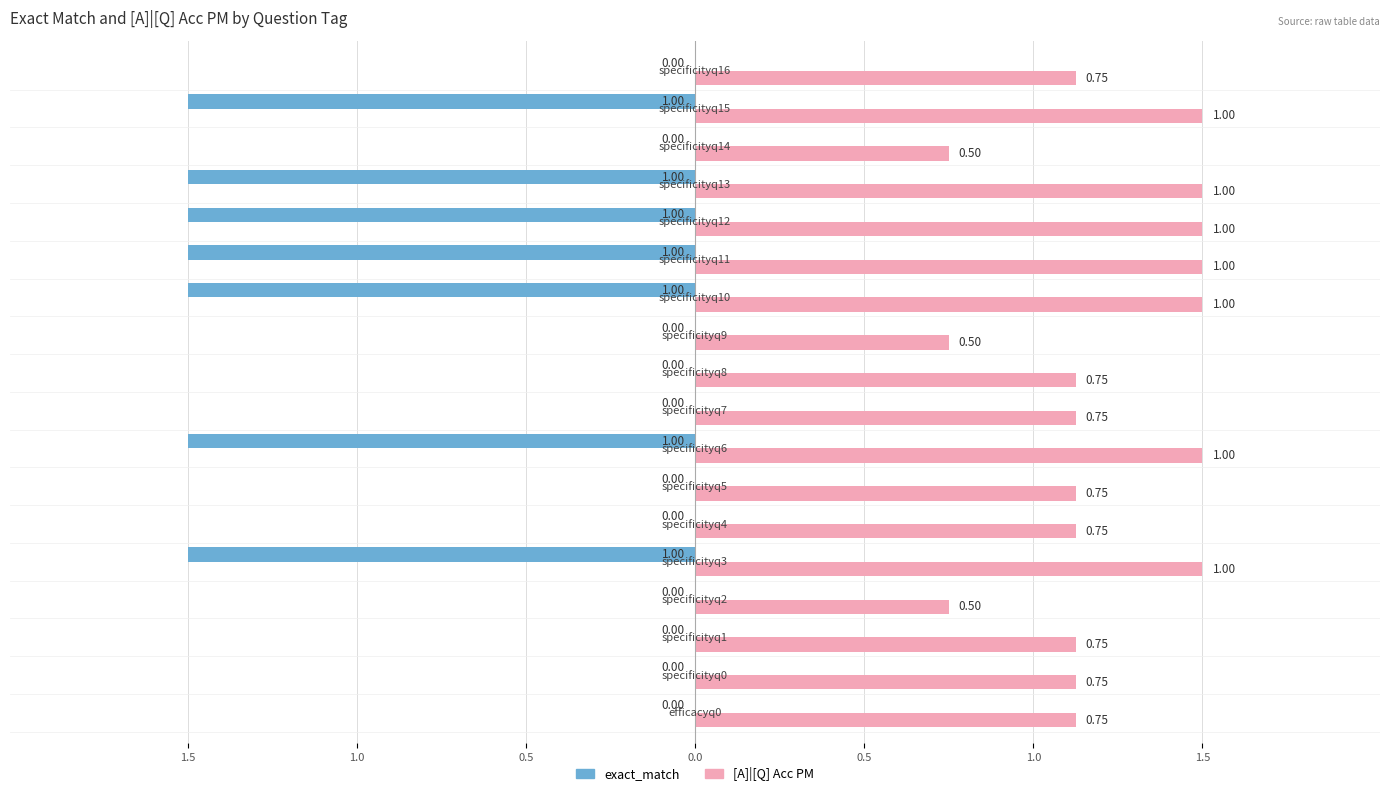

What are all the series names shown in the legend?

exact_match, [A]|[Q] Acc PM